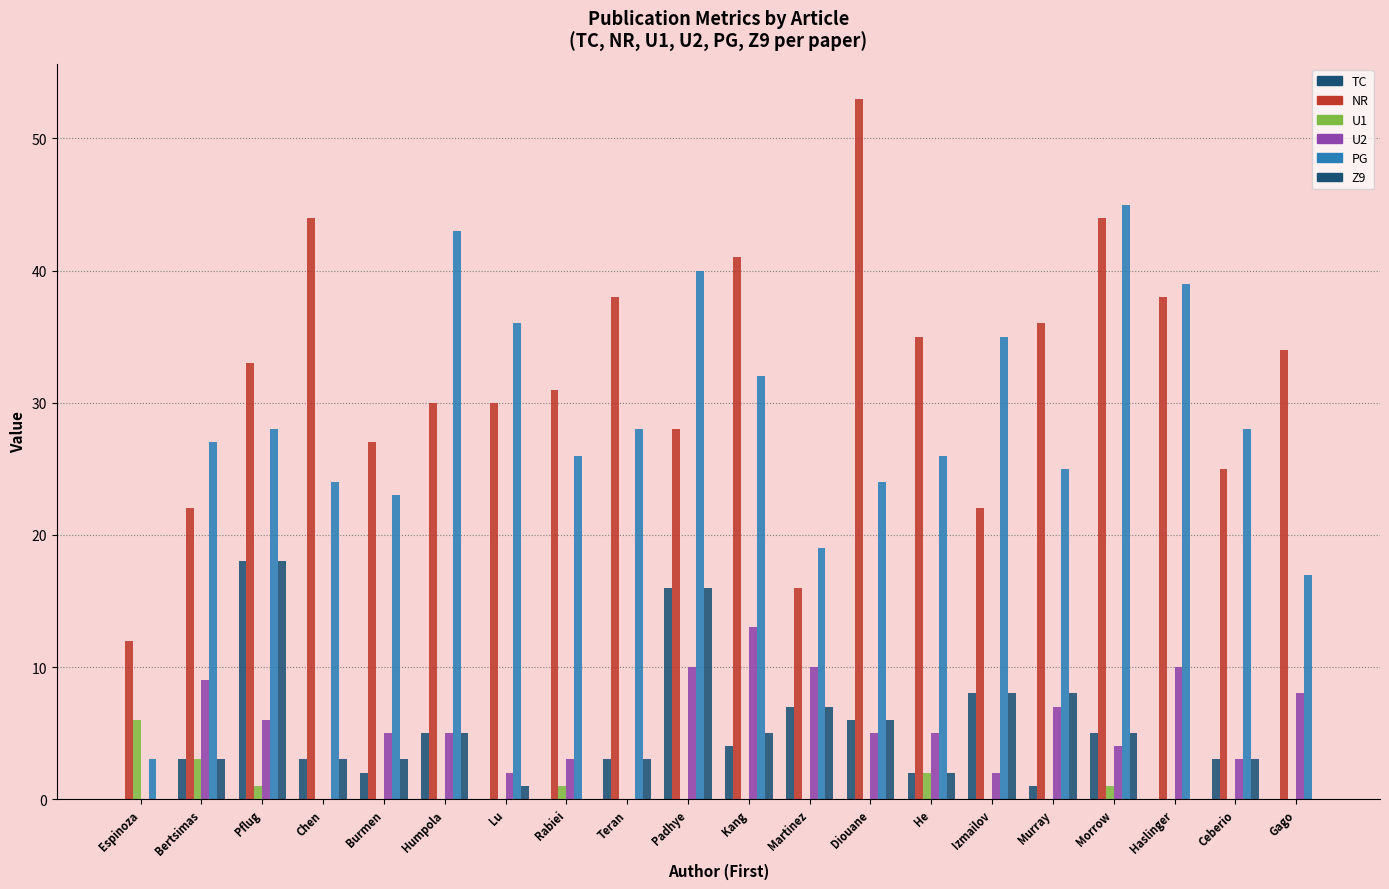

Count the number of data series in this chart.

6